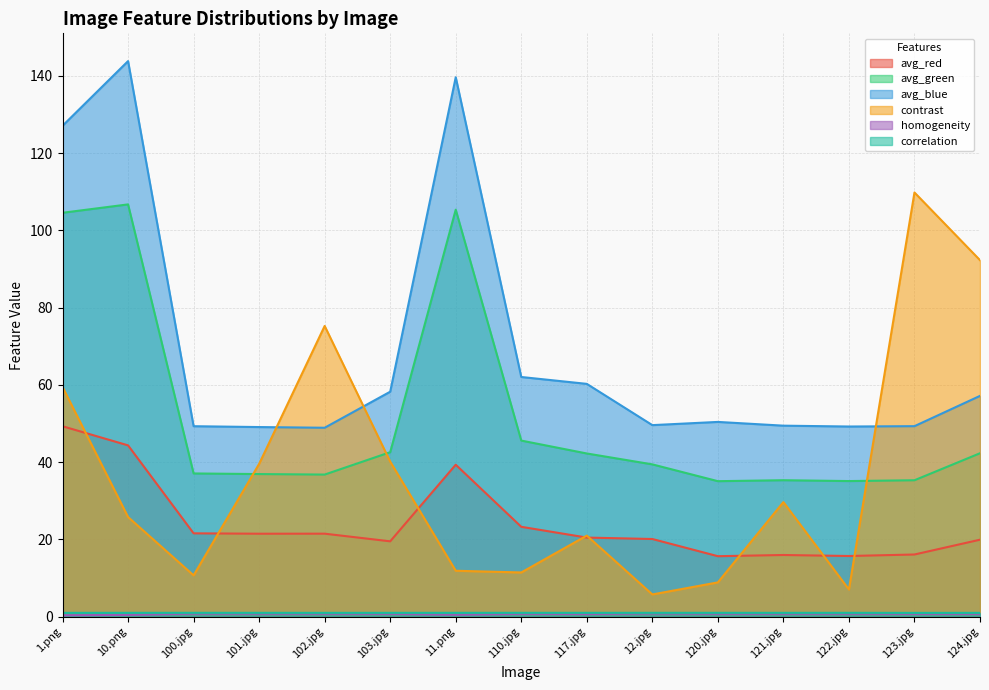

What is the sum of the avg_red values at 117.jpg and 122.jpg?

36.2